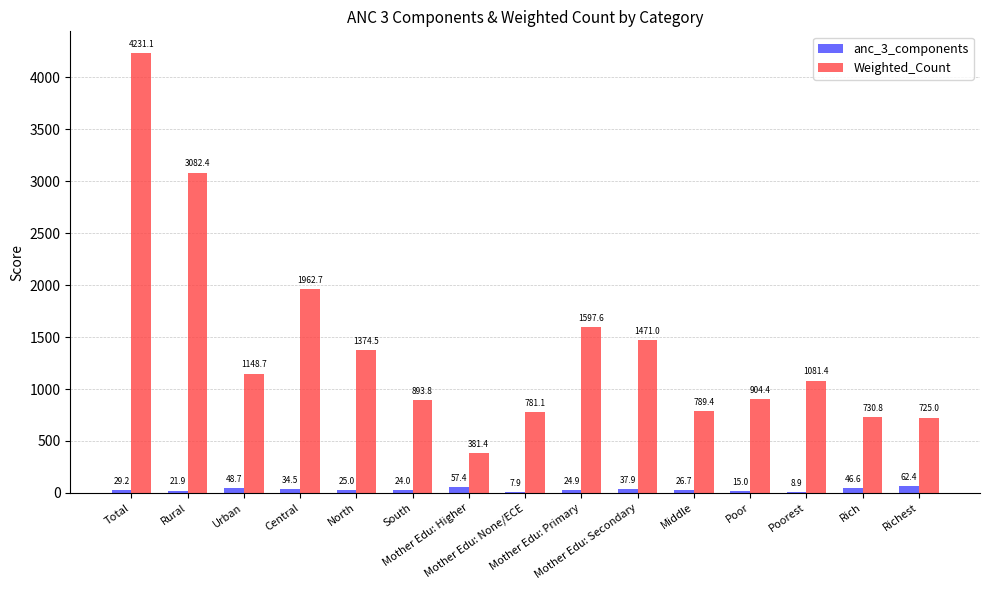

How many data points does each series have?

15